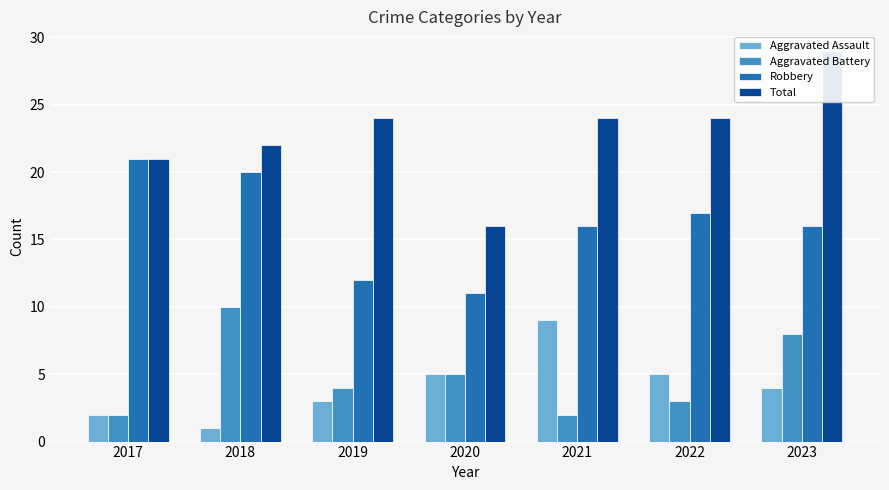

What is the maximum value shown in the chart?

29